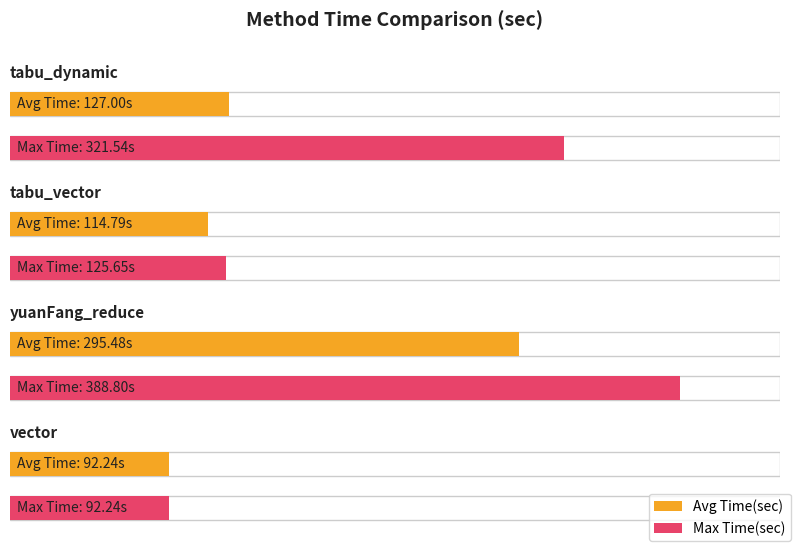

Does the chart contain stacked bars?

No